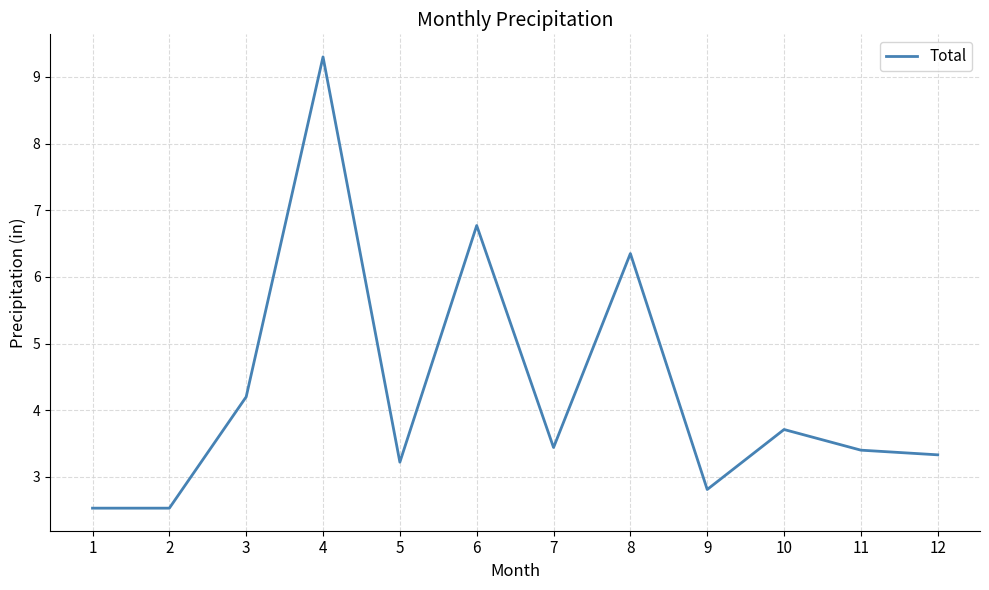

Where is the data nearest to the value 5?

3